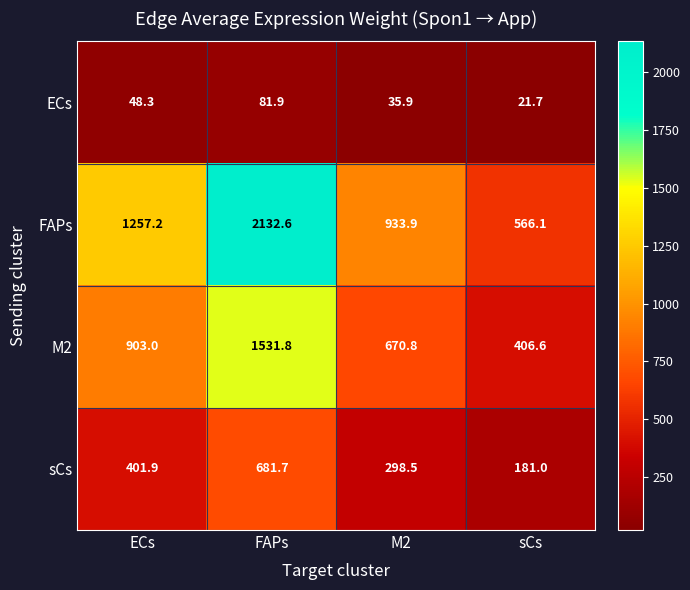

List the series in order of their overall mean, lowest first.

ECs, sCs, M2, FAPs